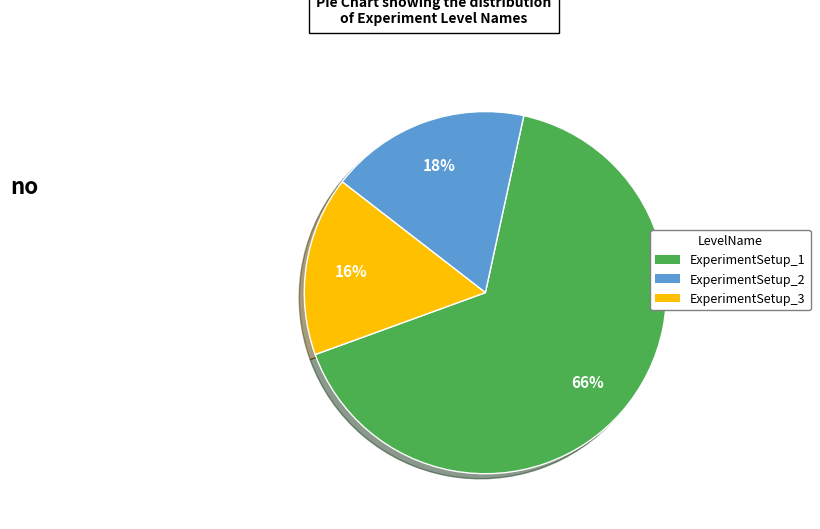

Is the sum of ExperimentSetup_1 and ExperimentSetup_3 greater than half?

Yes